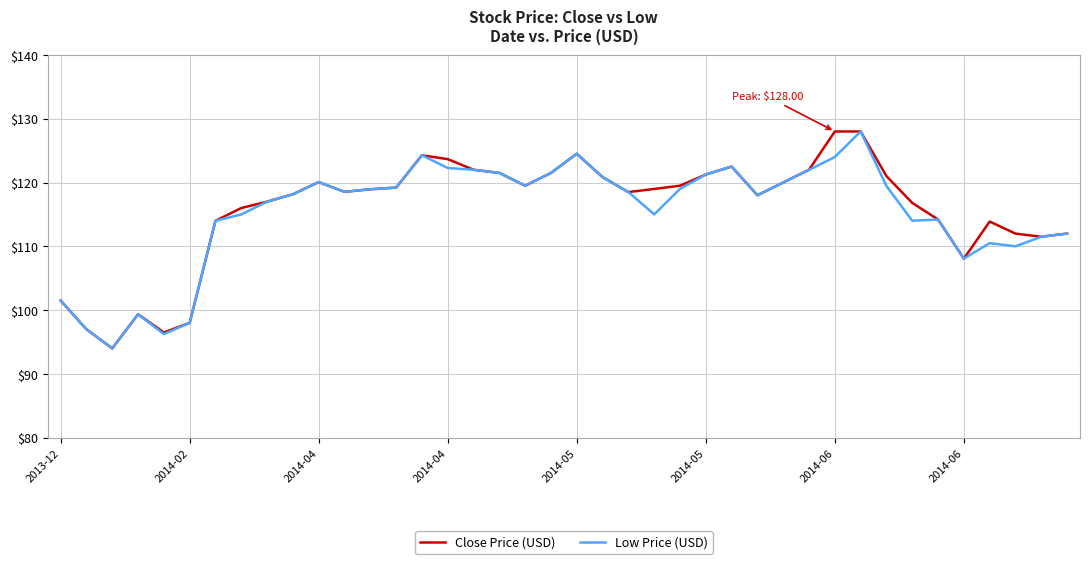

What is the maximum value for Close Price (USD)?

128.0